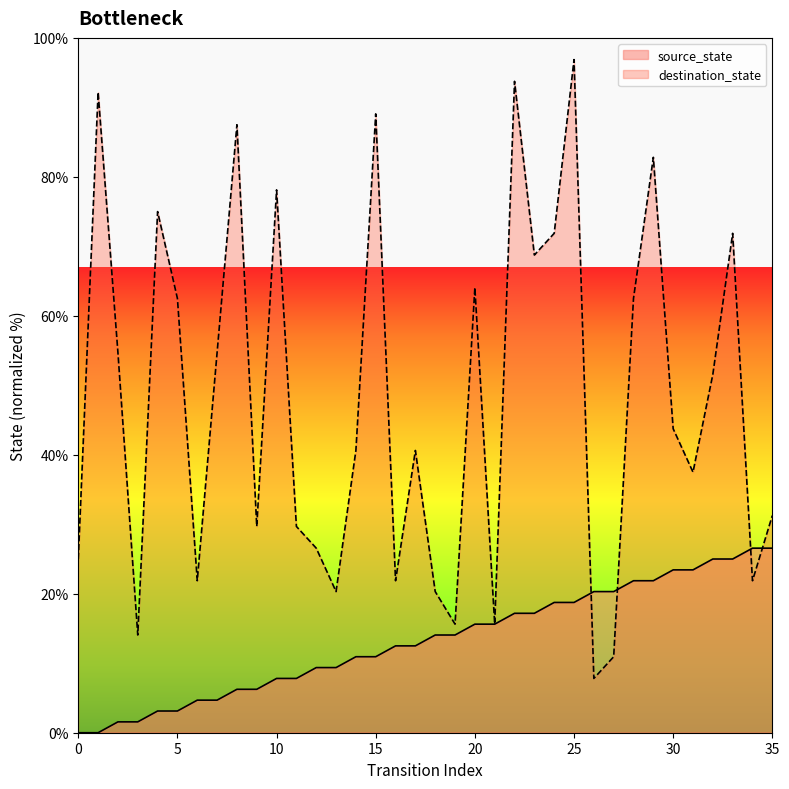

At which category is the sum across all series the highest?

25